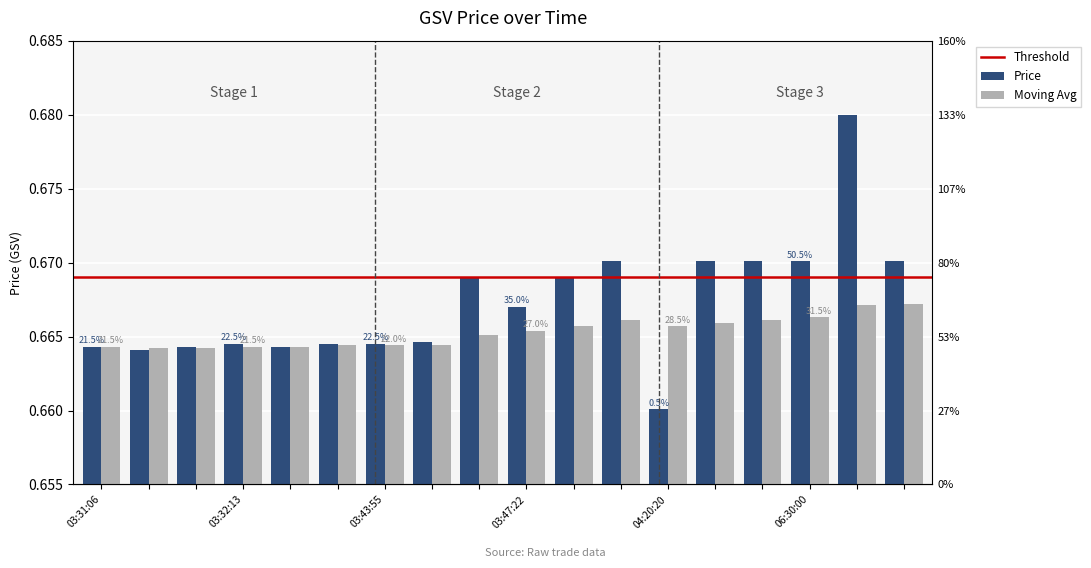

At which category is the sum across all series the highest?

06:44:48